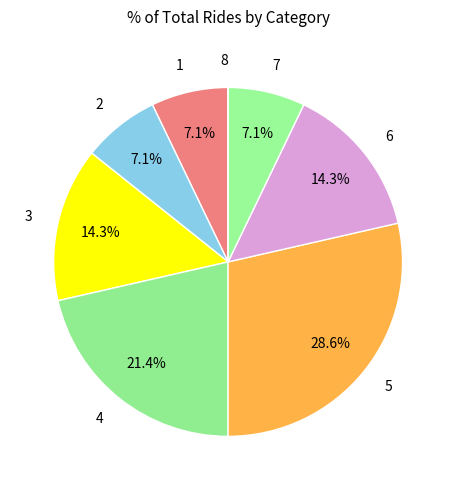

True or false: 1 accounts for 13% of the total.

False